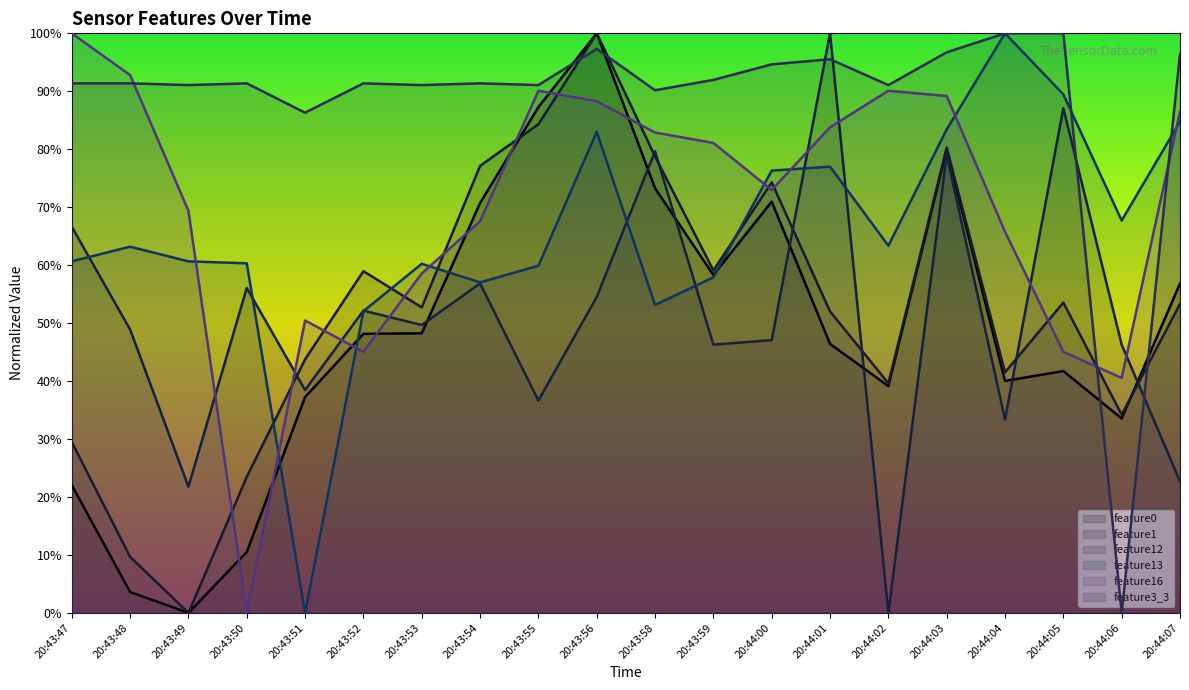

What value does the feature3_3 series have at 20:43:52?

0.9